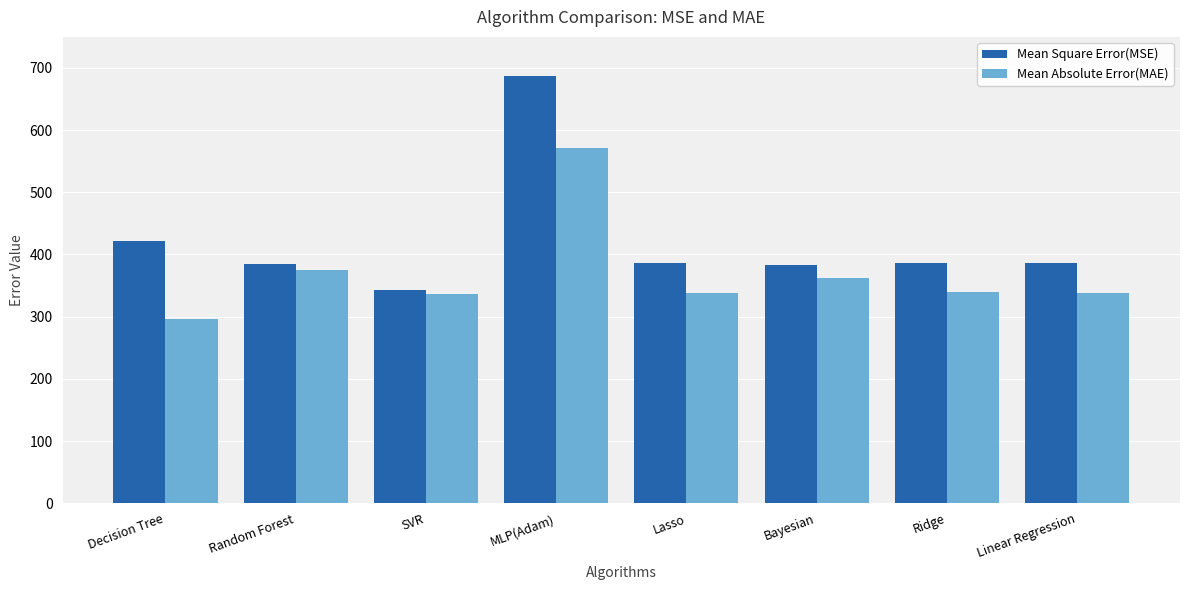

At which label is Mean Absolute Error(MAE) closest to 433?

Random Forest